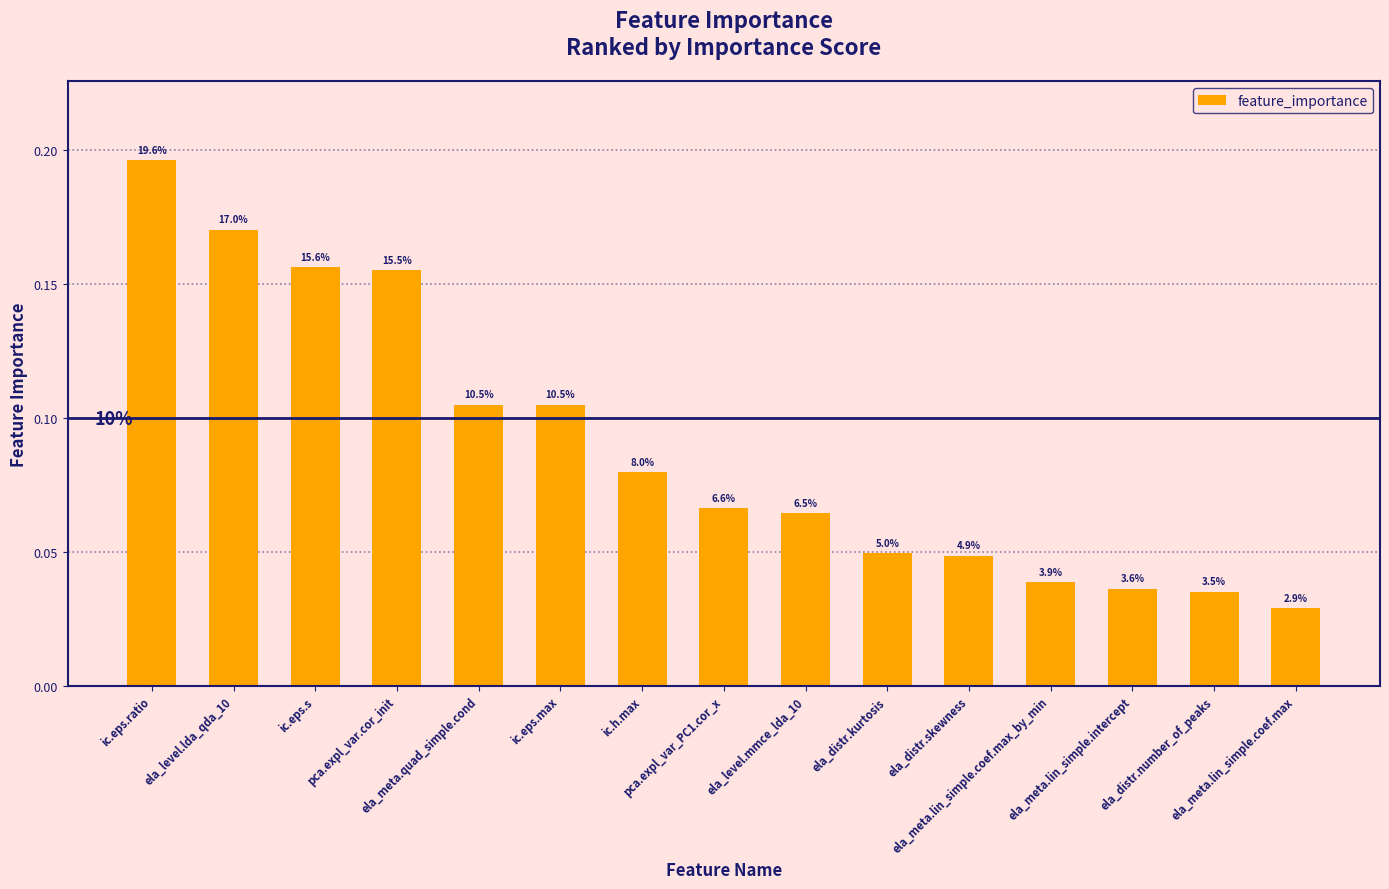

What position from the right is ela_meta.lin_simple.intercept?

3